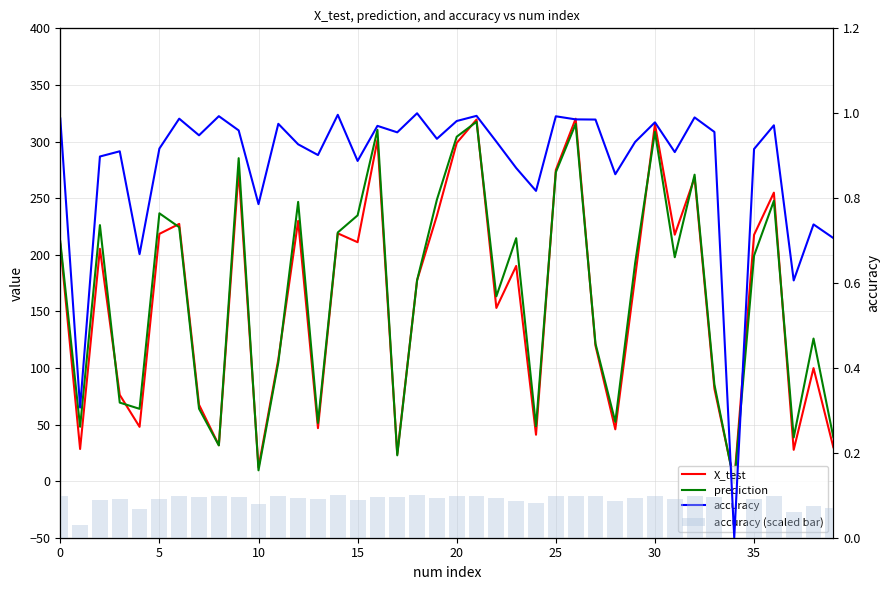

How many groups of bars are there?

40